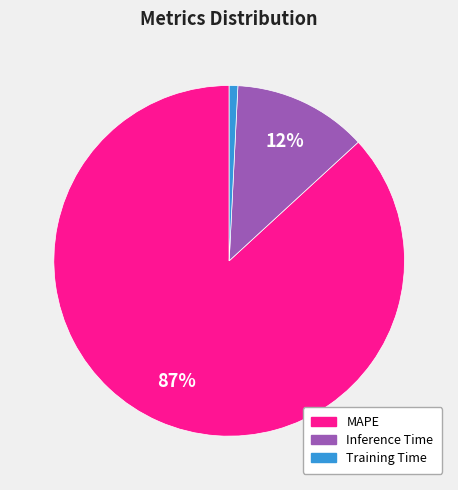

How many slices are in this pie chart?

3